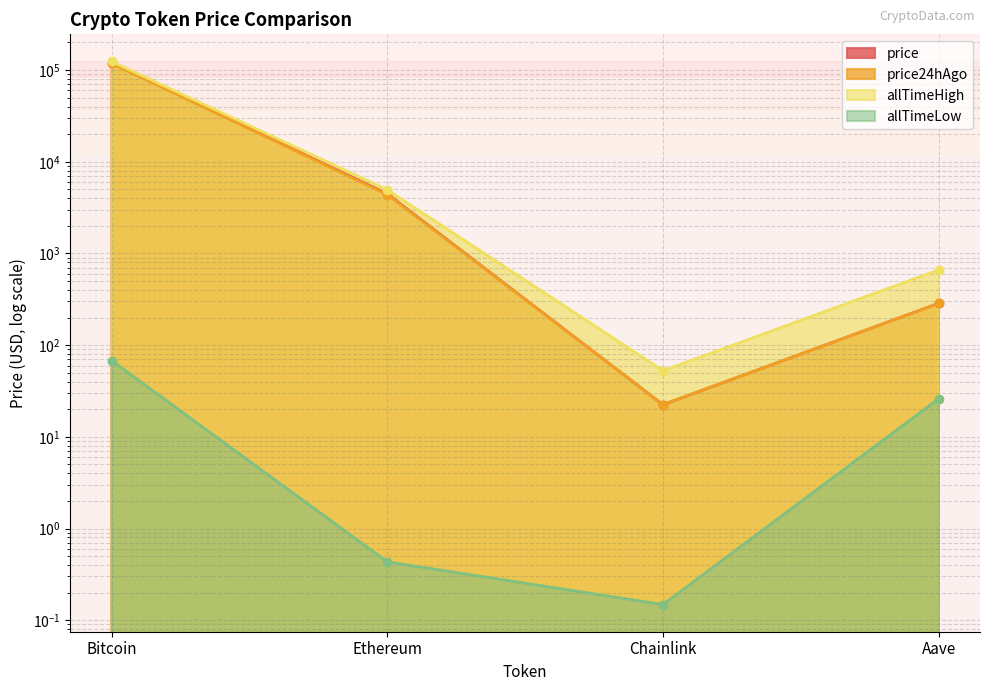

What is the average value of the allTimeLow series?

23.6